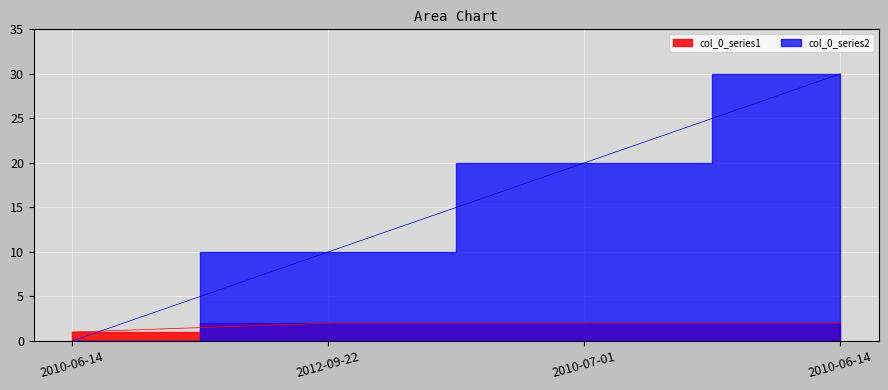

Reading left to right, transcribe all the data shown in this chart.

col_0_series1: 1	2	2	2
col_0_series2: 0	10	20	30